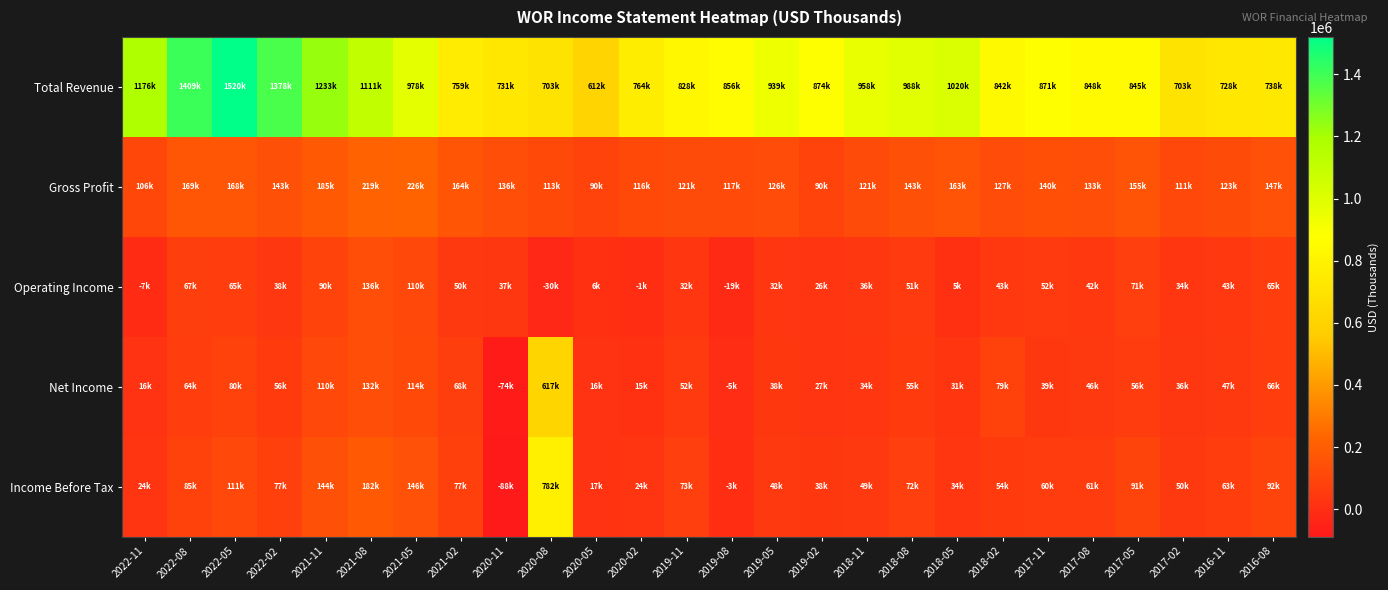

Rank the series at 2020-11 from lowest to highest value.

Income Before Tax, Net Income, Operating Income, Gross Profit, Total Revenue